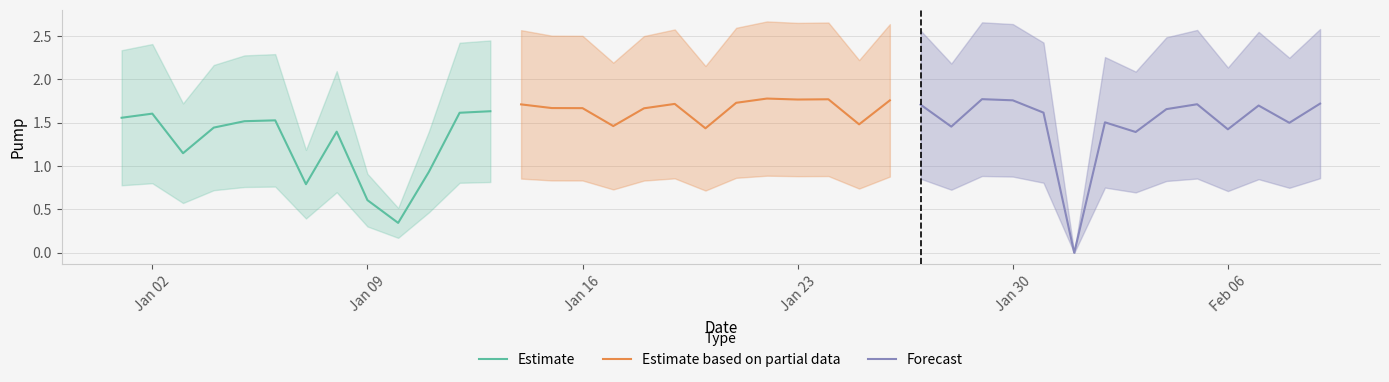

Reading left to right, list all the values displayed in this chart.

1.6	1.6	1.1	1.4	1.5	1.5	0.8	1.4	0.6	0.3	0.9	1.6	1.6	1.7	1.7	1.7	1.5	1.7	1.7	1.4	1.7	1.8	1.8	1.8	1.5	1.8	1.7	1.5	1.8	1.8	1.6	0.0	1.5	1.4	1.7	1.7	1.4	1.7	1.5	1.7